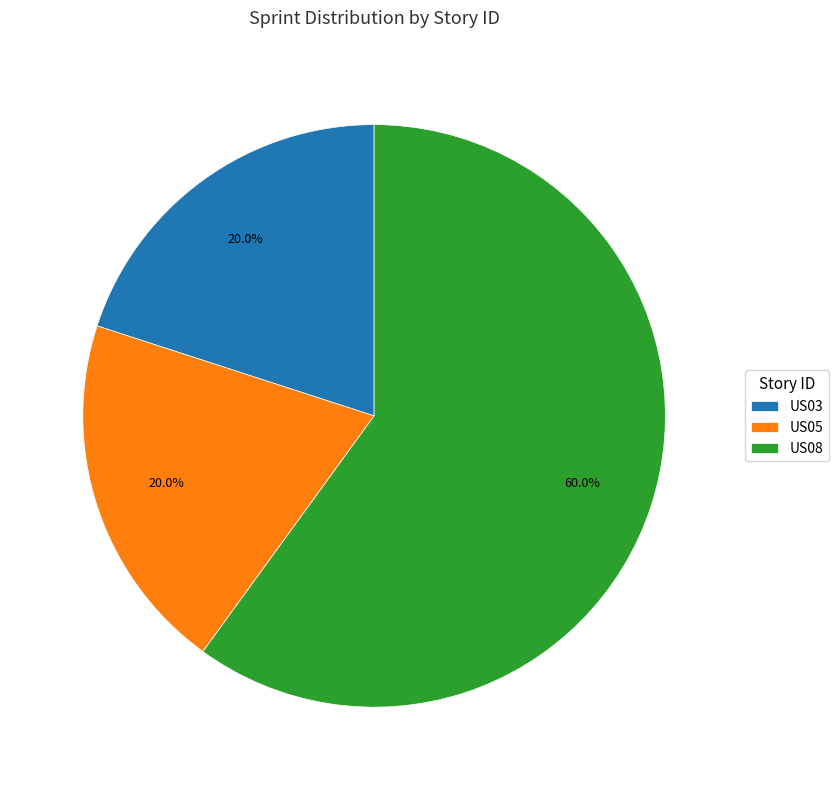

Is there any slice that represents more than half of the pie?

Yes